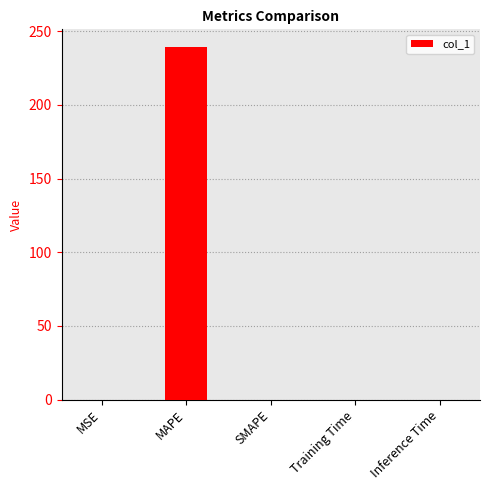

Are the bars horizontal?

No